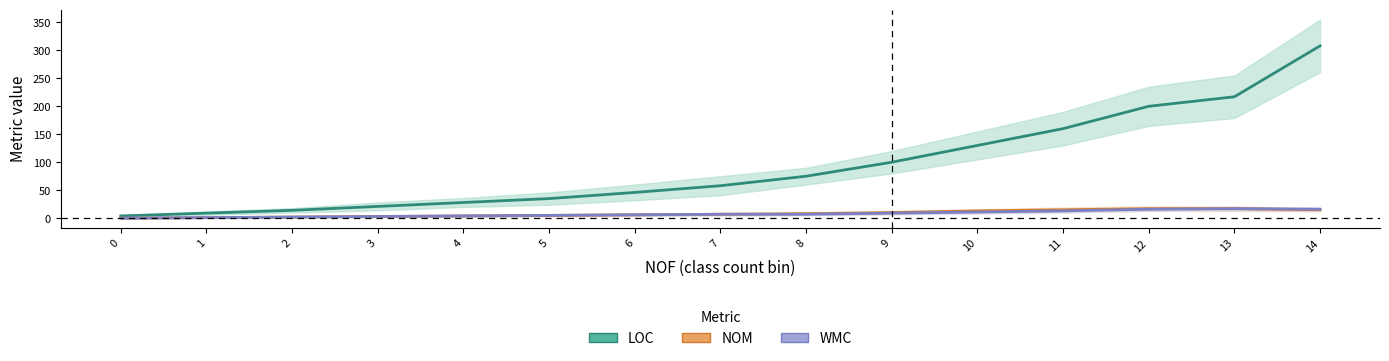

True or false: NOM and WMC cross at least once.

False